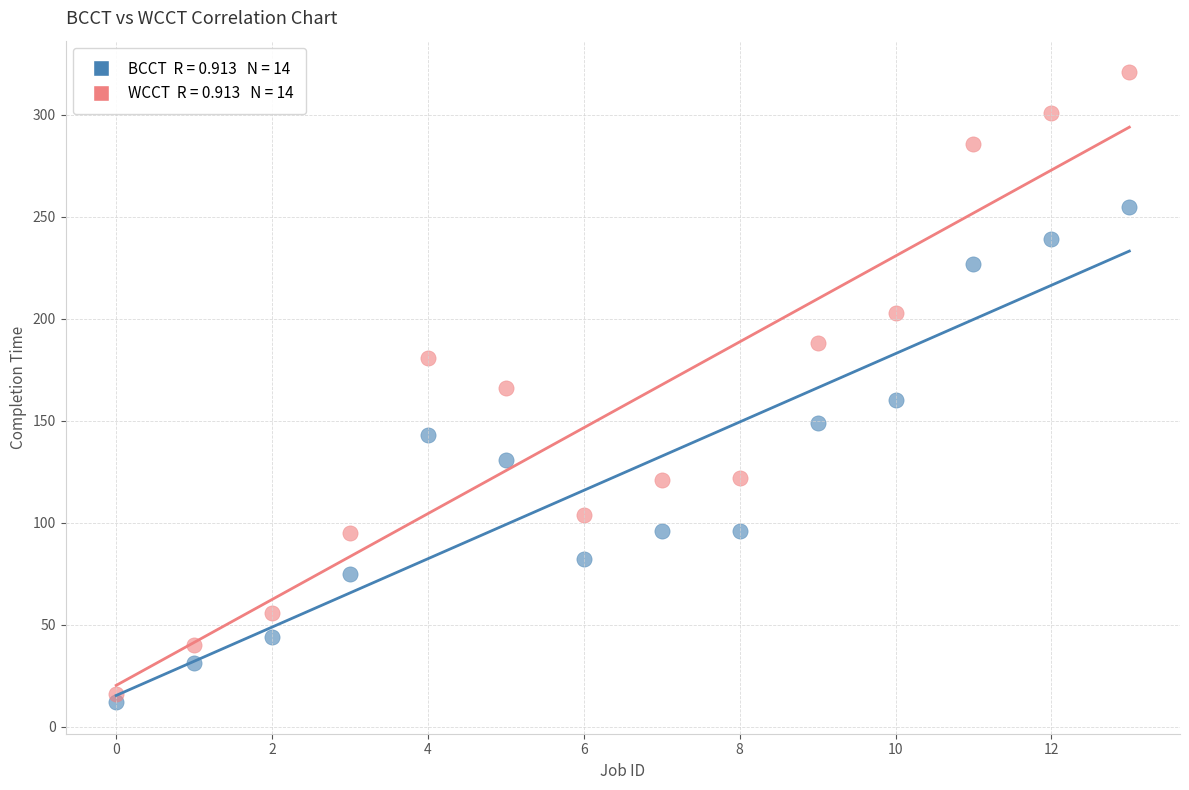

Across all data points, what is the range of Y values (max minus min)?

309